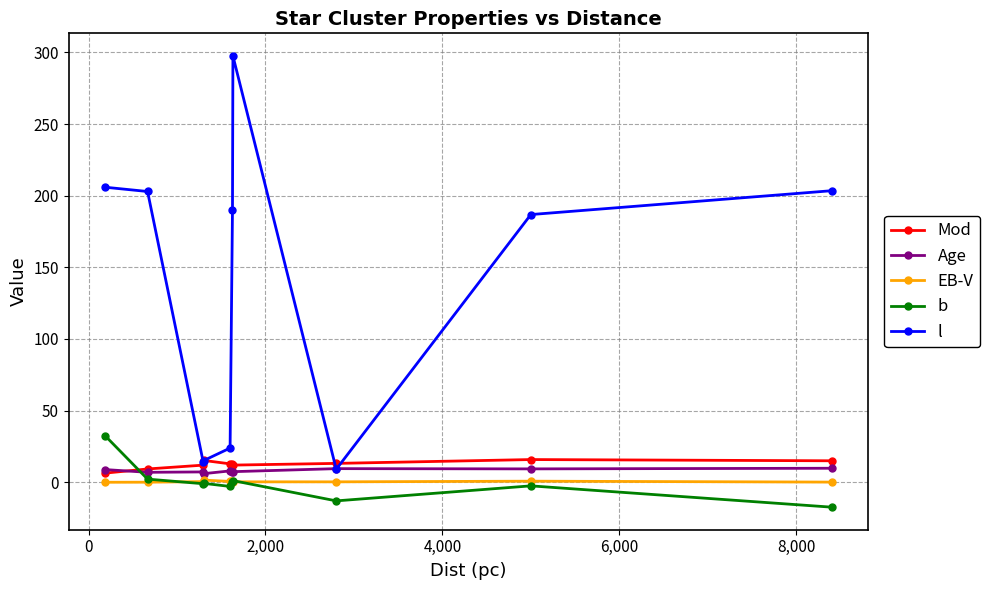

Which series has the largest total across all categories?

l